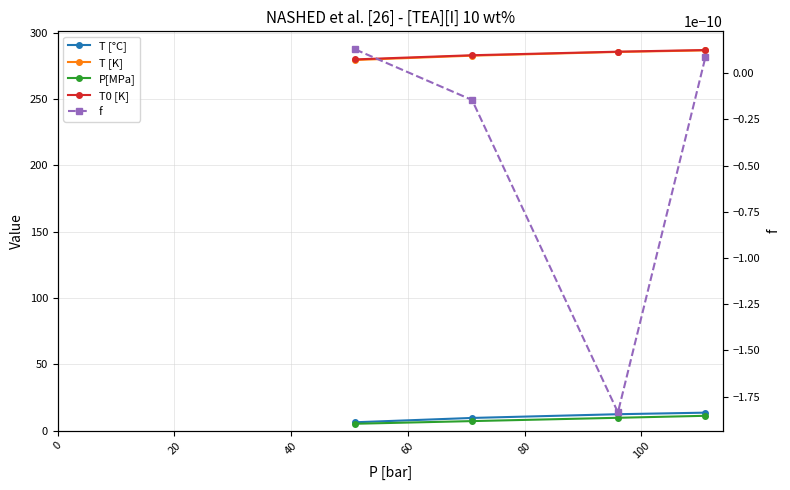

Reading right to left, what are all the values shown in this chart?

T [°C]: 13.5	12.3	9.5	6.2
T [K]: 286.6	285.4	282.6	279.4
P[MPa]: 11.1	9.6	7.1	5.1
T0 [K]: 286.9	285.6	283.0	279.8
f: 0.0	-0.0	-0.0	0.0